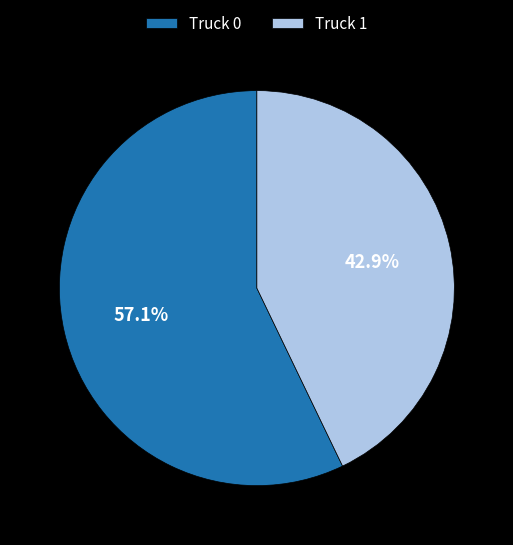

How many segments does this pie chart have?

2